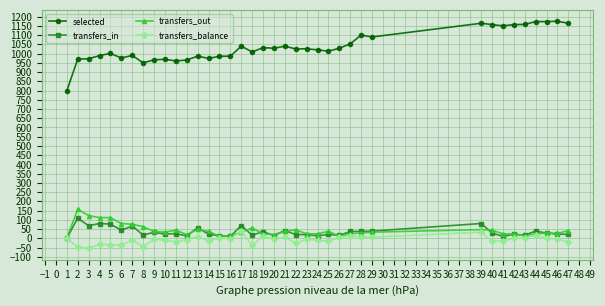

The transfers_balance series shows -1 at 42. True or false?

True